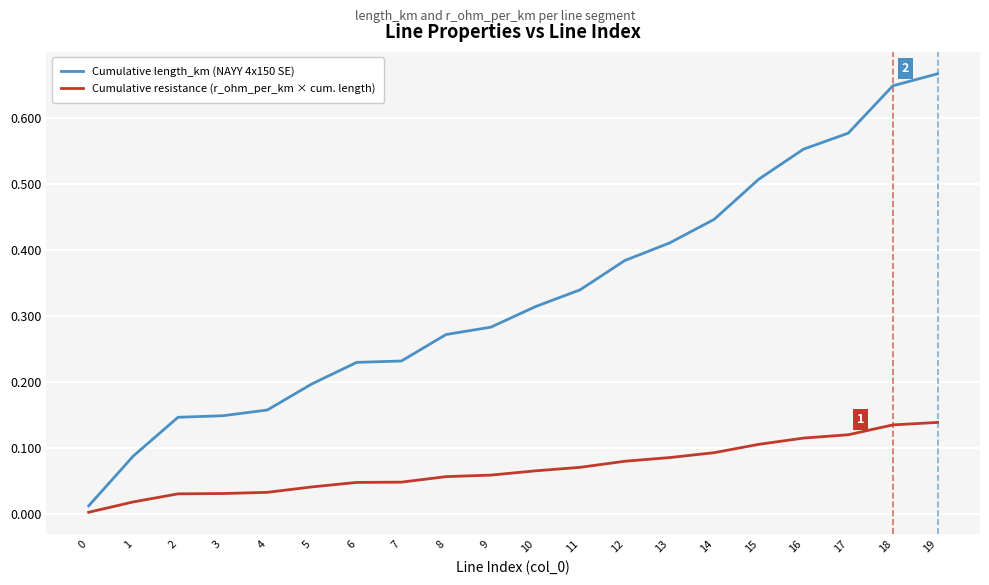

How many lines are shown in the chart?

2